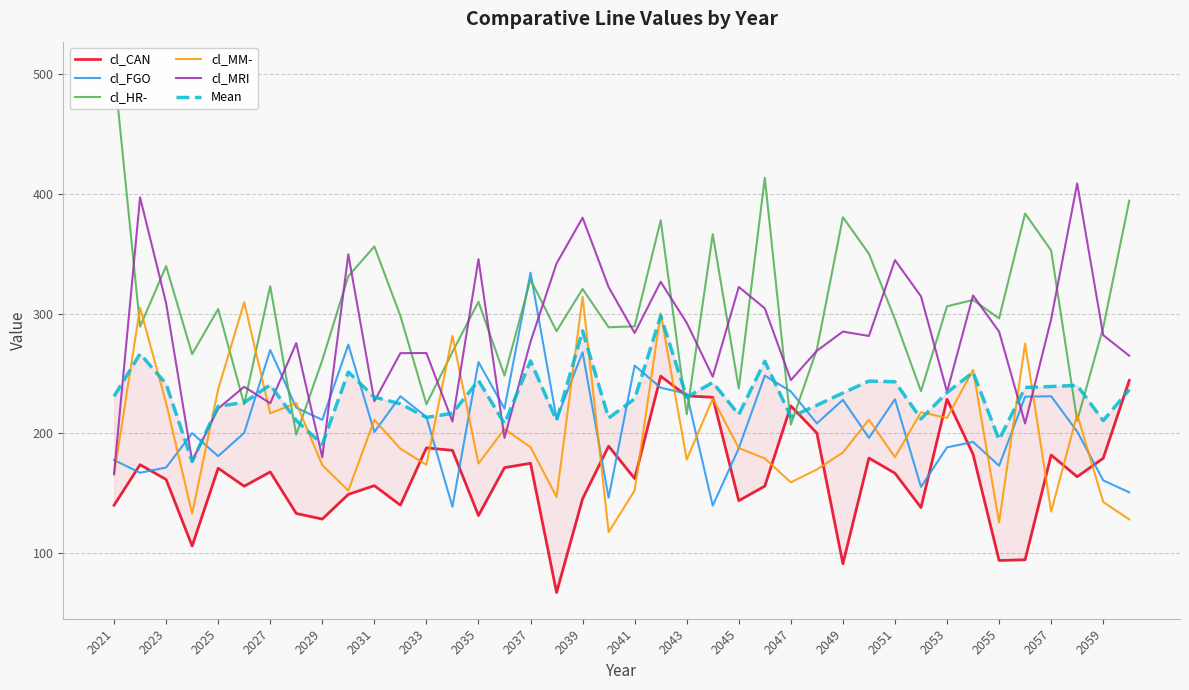

What is the minimum value for cl_FGO?

138.9